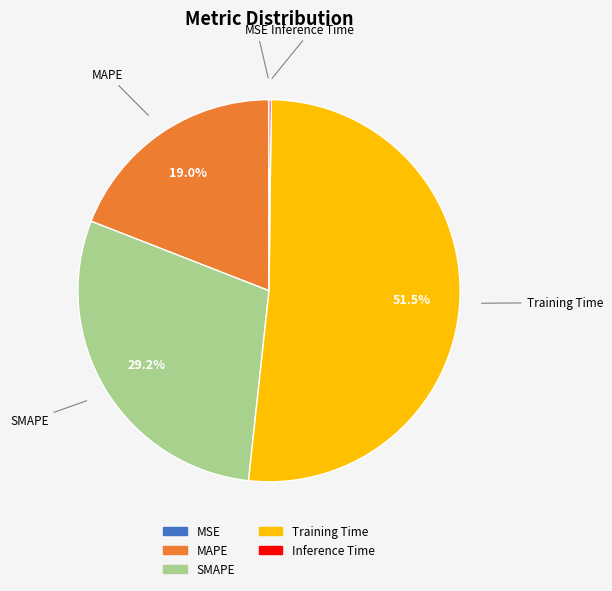

Which slice is the largest?

Training Time